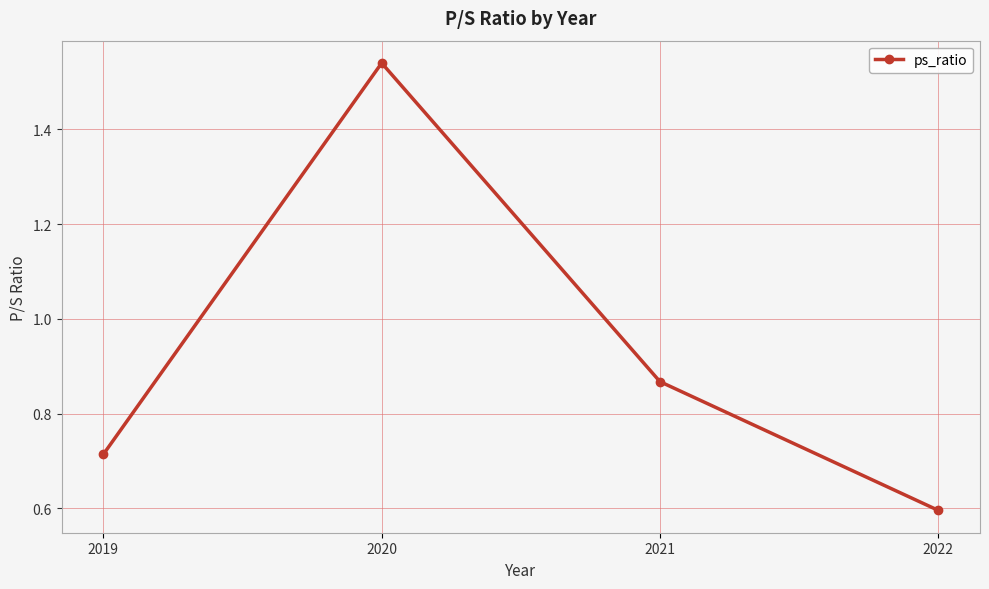

At which category does the chart reach its minimum across all series?

2022